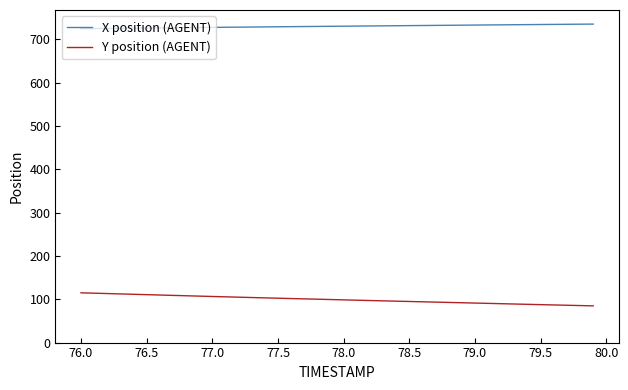

What is the lowest value of the Y position (AGENT) series?

84.8